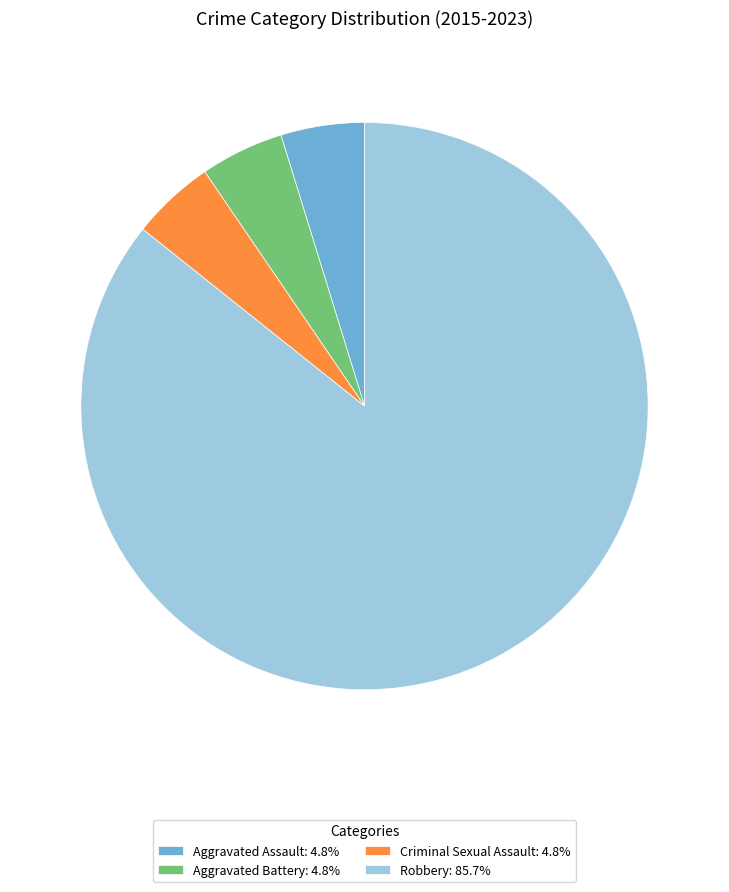

Does Robbery represent more than half of the total?

Yes